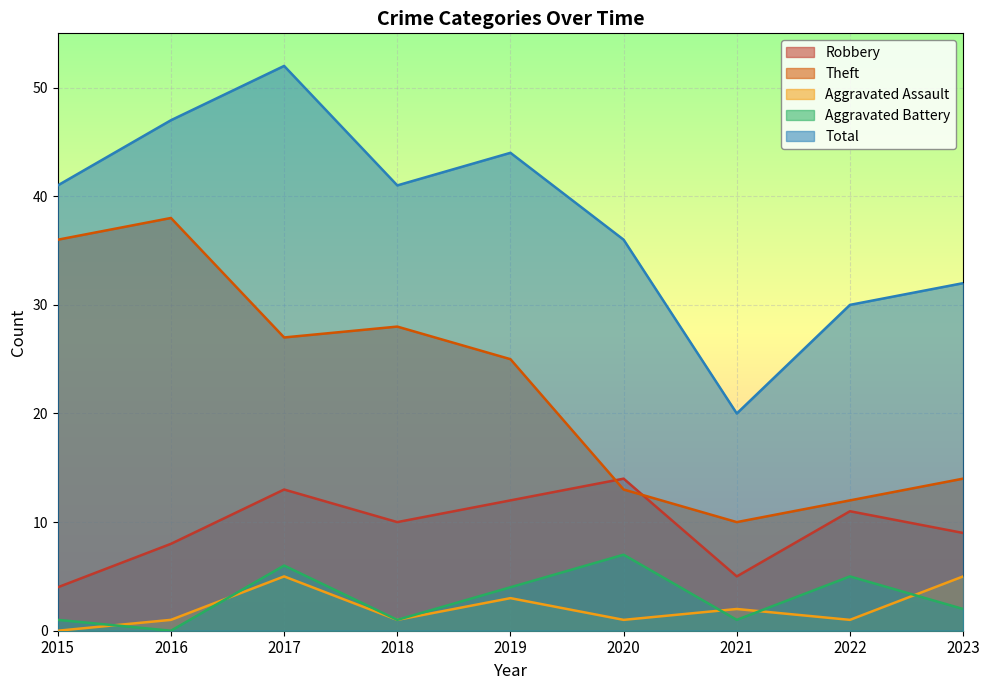

Count the number of categories in the chart.

9